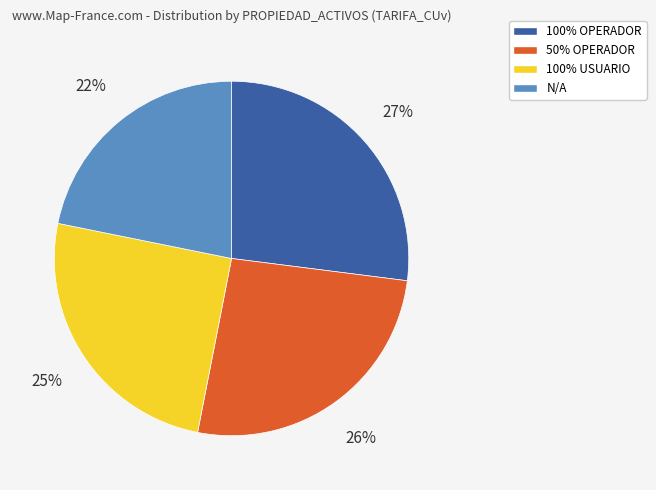

What is the ratio of the value at 50% OPERADOR to the value at N/A?

1.2